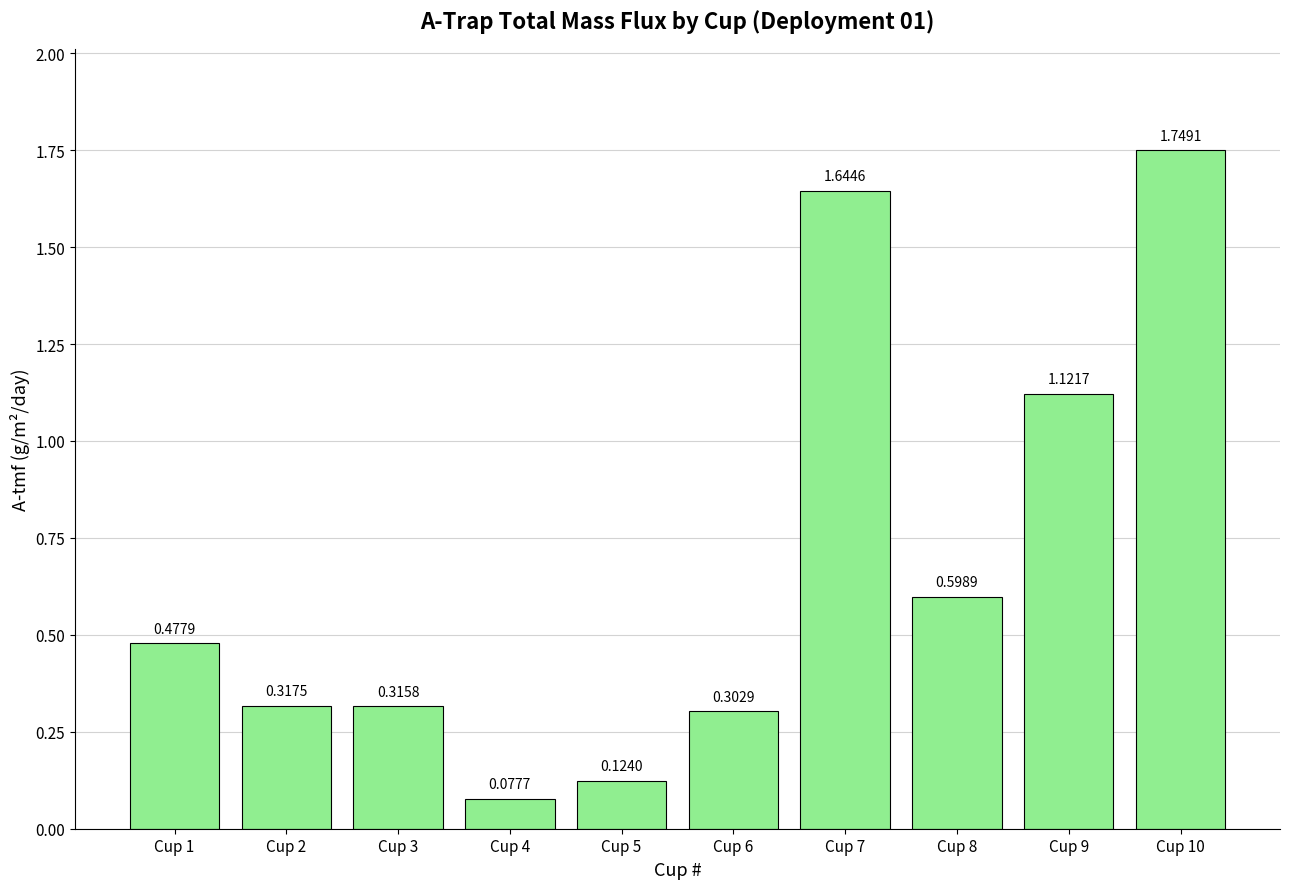

What is the sum of all values?

6.7